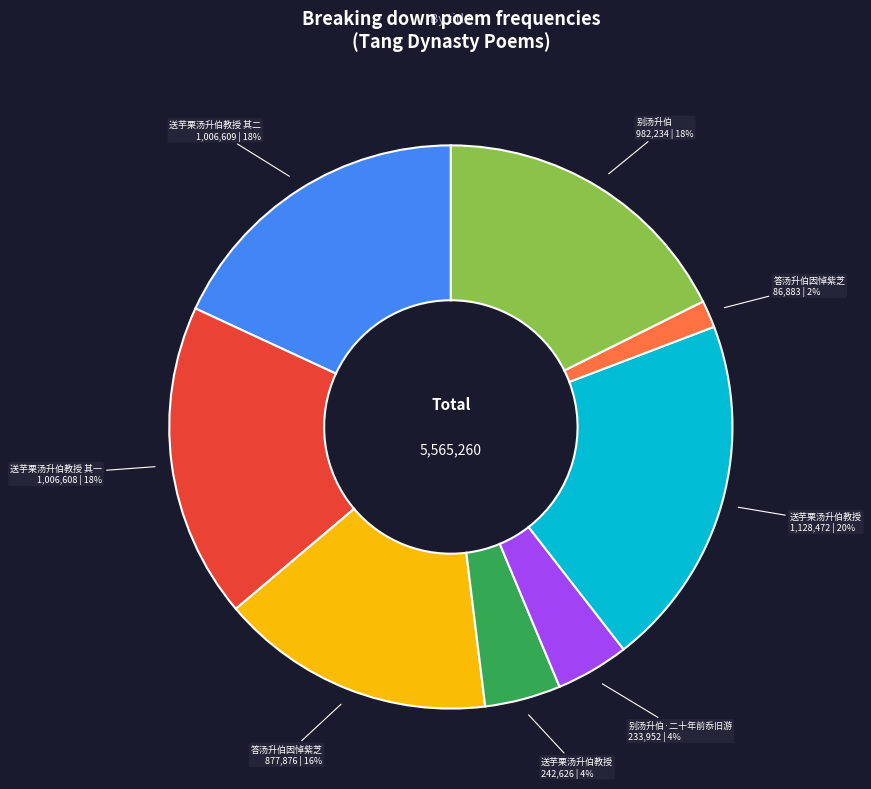

How many slices are in this pie chart?

8